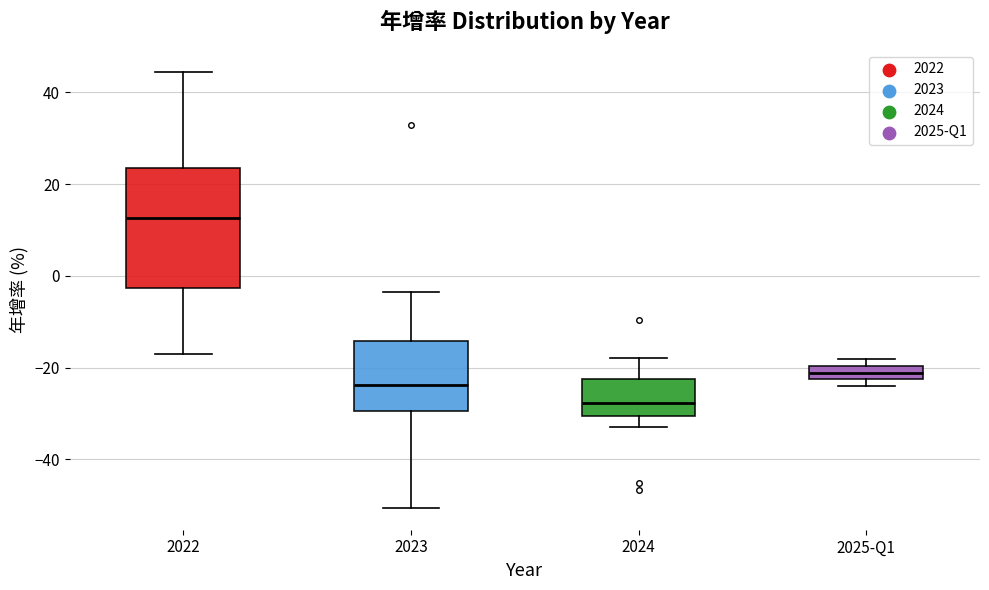

Reading left to right, read every box against the y-axis: the position of its median line, the range the box covers, and the ends of its whiskers. The values are not printed on the chart, so give them approximately, as read against the axis.

2022: median 12, box -2 to 24, whiskers -16 to 44
2023: median -24, box -30 to -14, whiskers -50 to -4
2024: median -28, box -30 to -22, whiskers -32 to -18
2025-Q1: median -22 (inside the box), box -22 to -20, whiskers -24 to -18